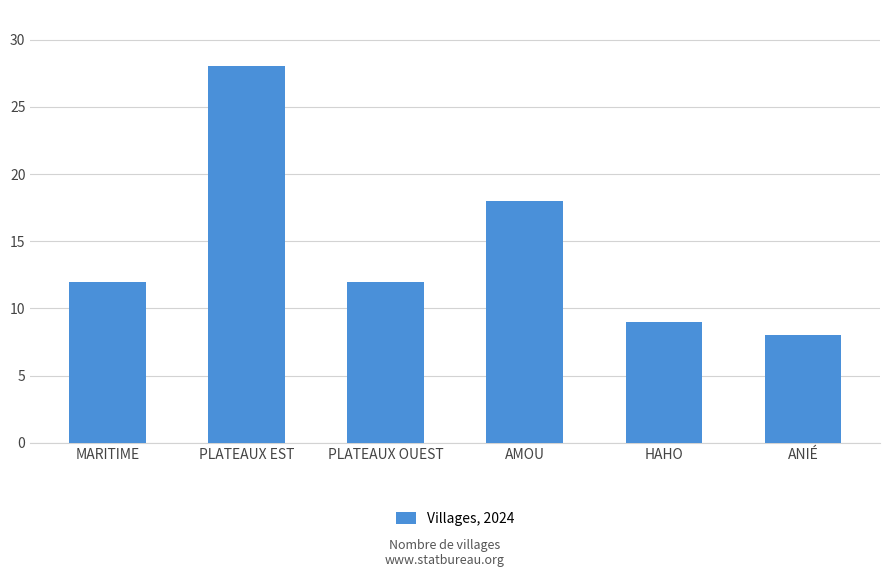

What is the greatest value displayed?

28